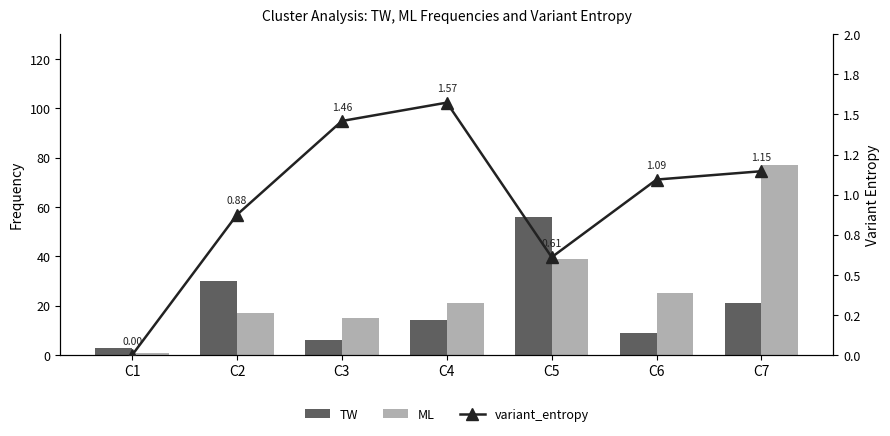

At how many categories does at least one series exceed 0?

7